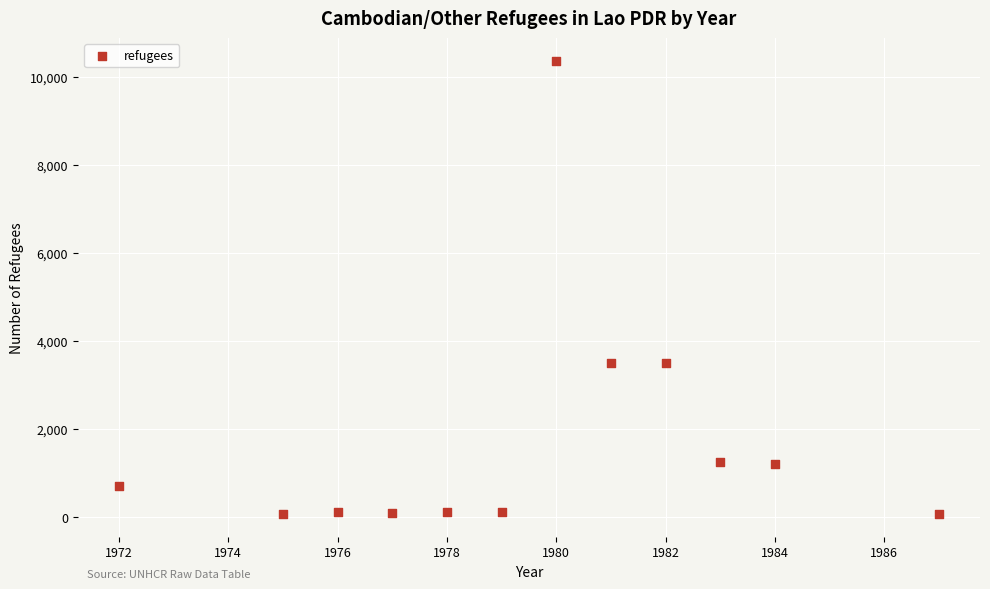

What is the average X value?

1980